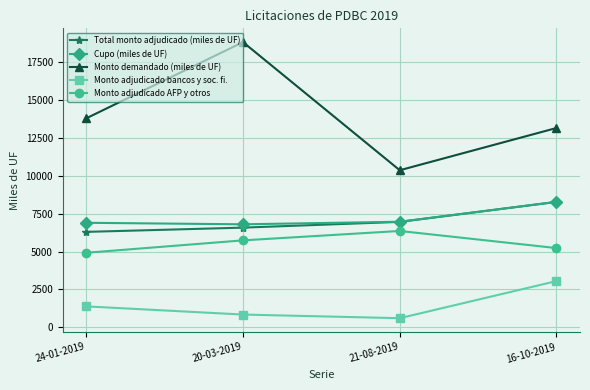

Which category has the highest value across all series?

20-03-2019